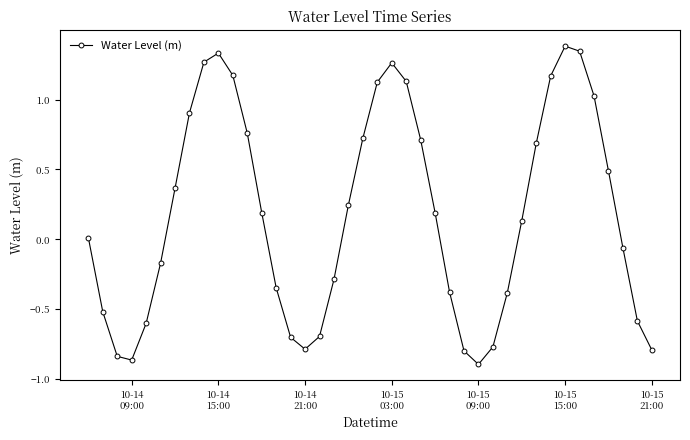

What is the value of the 8th point from the left?

0.9